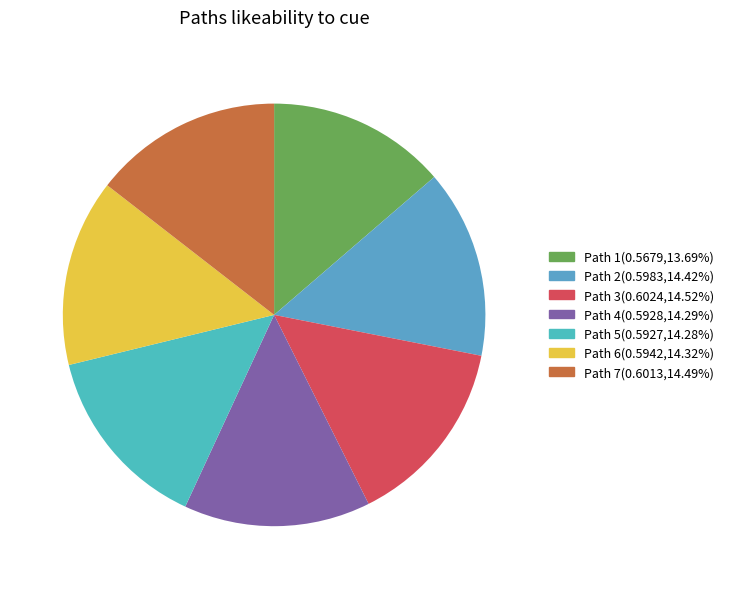

What percentage is the Path 2 slice, to the nearest percent?

14%